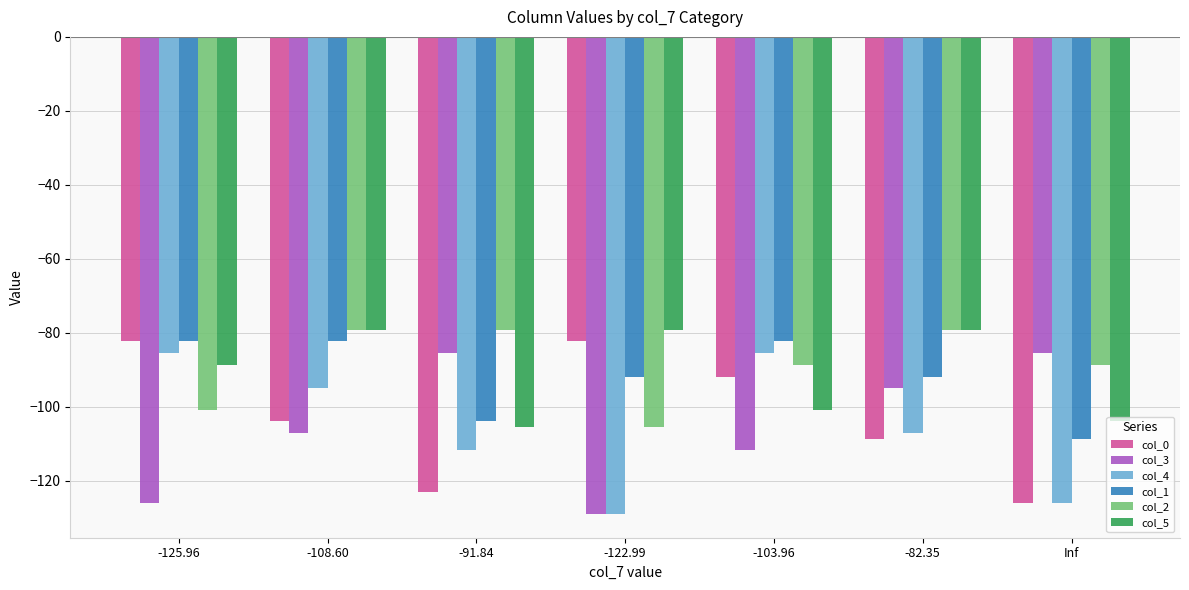

The col_0 series shows -126.0 at Inf. True or false?

True